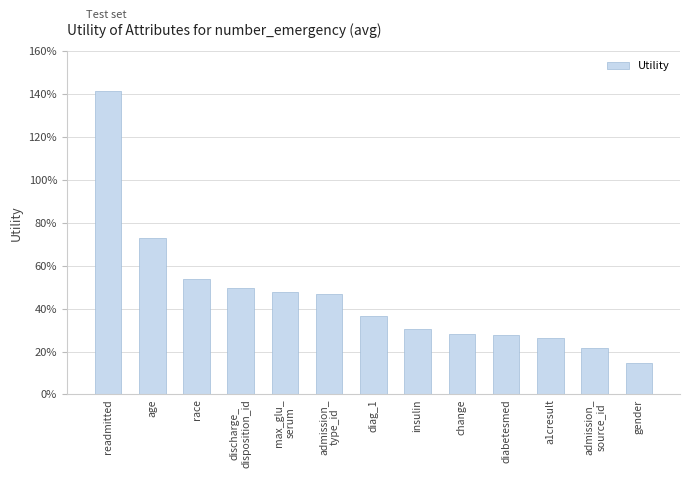

Rank the categories by value from lowest to highest.

gender, admission_
source_id, a1cresult, diabetesmed, change, insulin, diag_1, admission_
type_id, max_glu_
serum, discharge_
disposition_id, race, age, readmitted